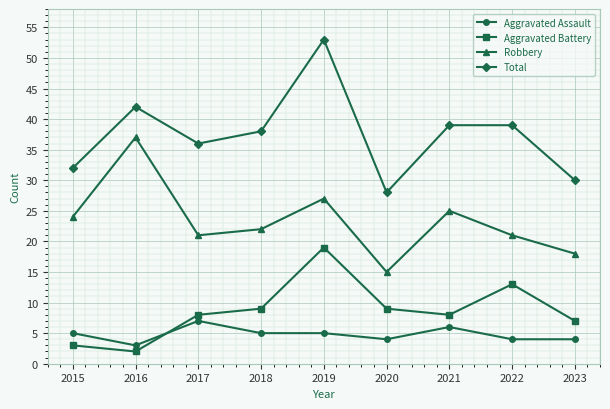

Reading right to left, what are all the values shown in this chart?

Aggravated Assault: 2023=4	2022=4	2021=6	2020=4	2019=5	2018=5	2017=7	2016=3	2015=5
Aggravated Battery: 2023=7	2022=13	2021=8	2020=9	2019=19	2018=9	2017=8	2016=2	2015=3
Robbery: 2023=18	2022=21	2021=25	2020=15	2019=27	2018=22	2017=21	2016=37	2015=24
Total: 2023=30	2022=39	2021=39	2020=28	2019=53	2018=38	2017=36	2016=42	2015=32